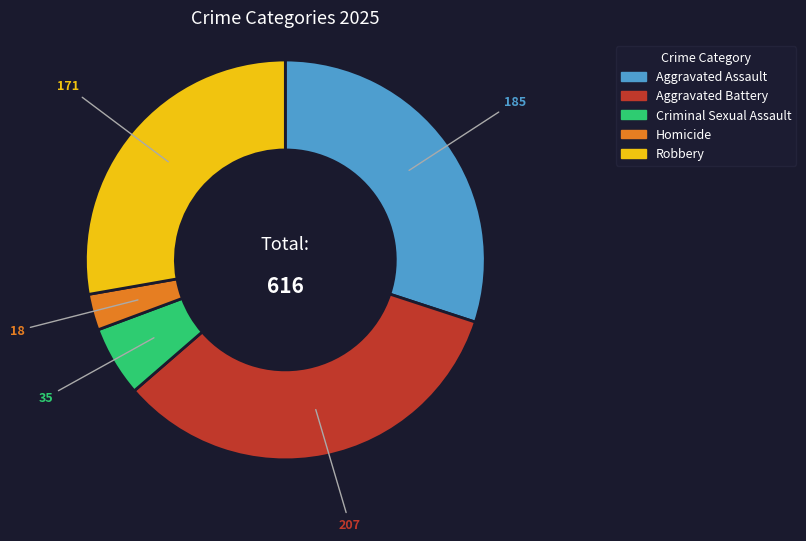

Combined, do Aggravated Assault and Criminal Sexual Assault account for over 50%?

No